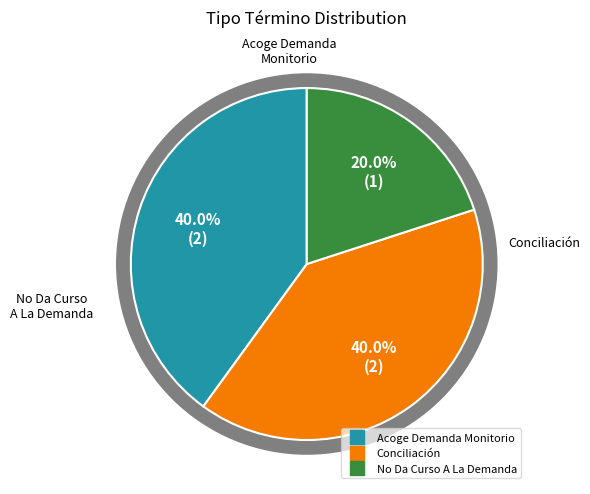

To the nearest percent, what is the combined percentage of No Da Curso A La Demanda and Conciliación?

60%